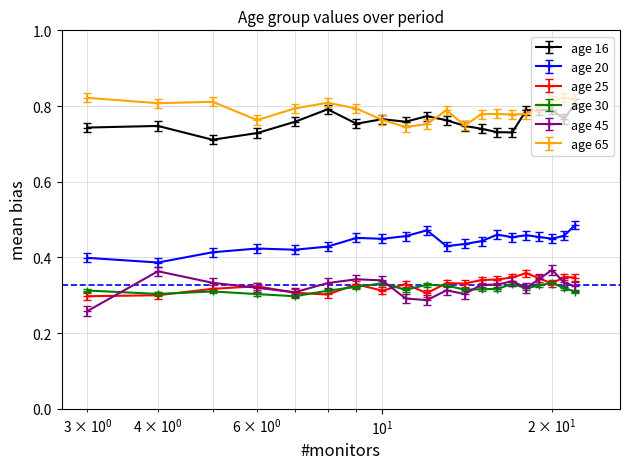

How many age 25 values are between 0 and 1?

20